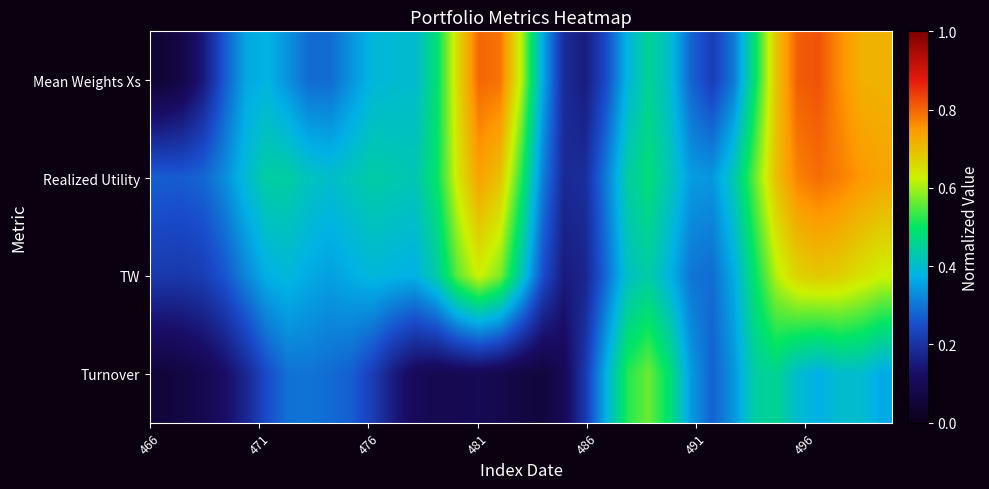

At how many categories does at least one series exceed 0?

35